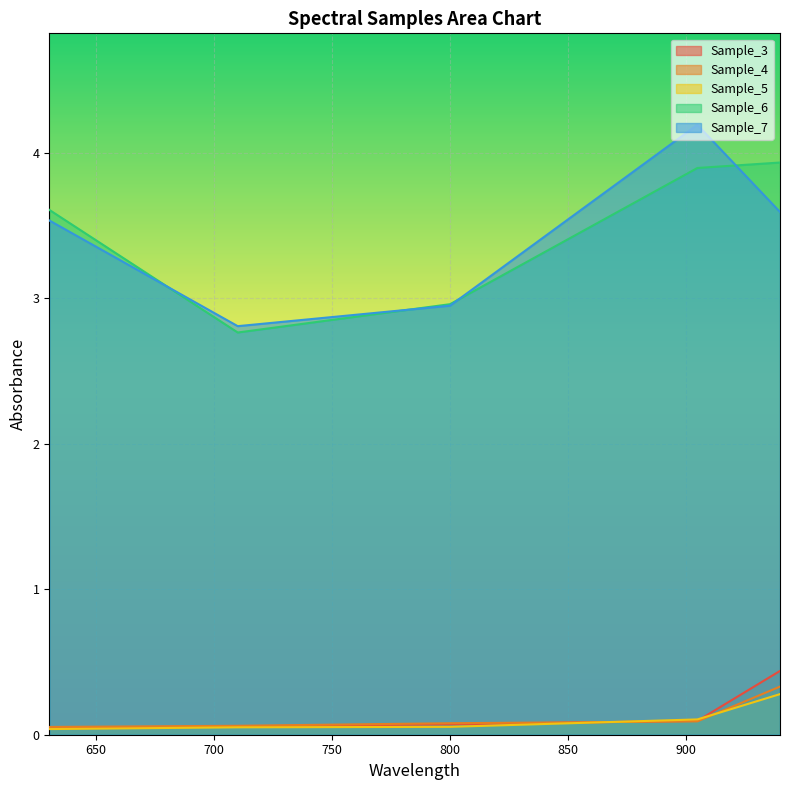

At which label does Sample_7 reach its minimum?

710.104